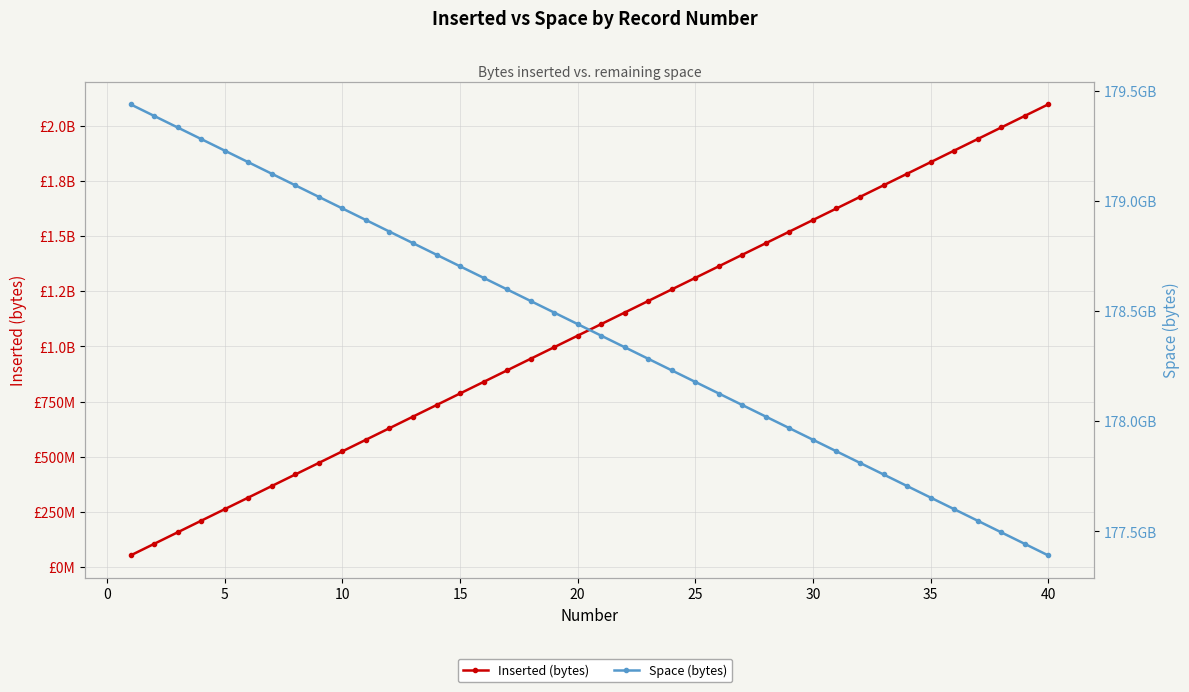

What is the minimum value shown in the chart?

52428800